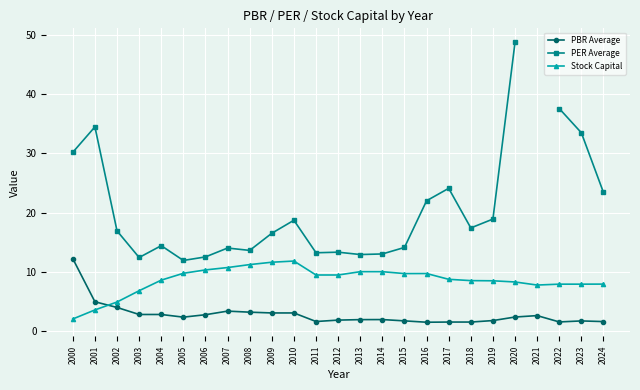

How many lines are shown in the chart?

3